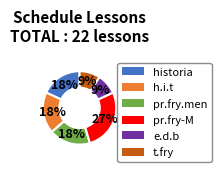

What percentage is the historia slice, to the nearest percent?

18%